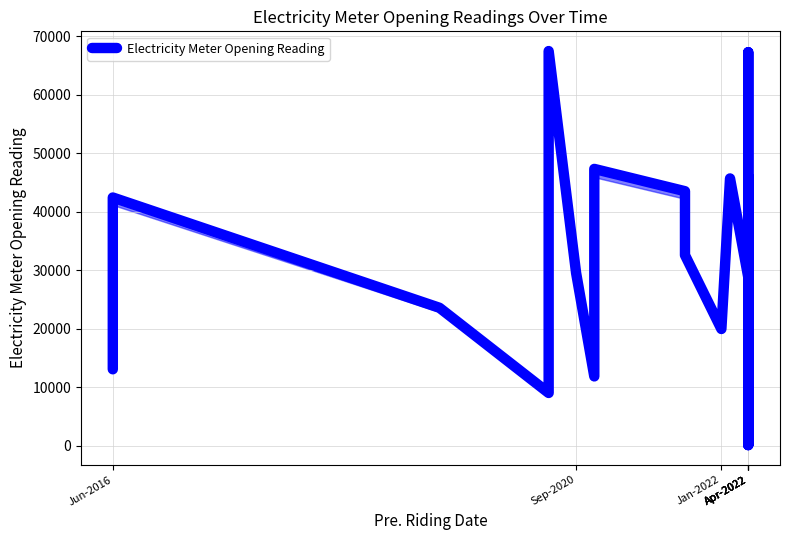

What is the maximum value shown in the chart?

67503